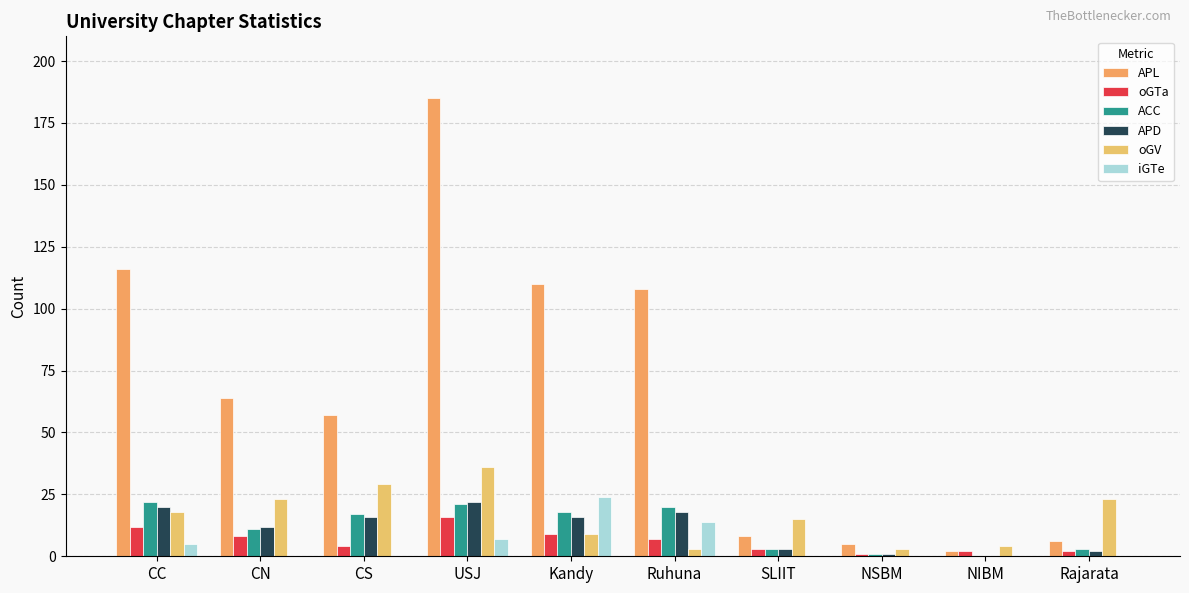

Which series has the widest spread of values?

APL